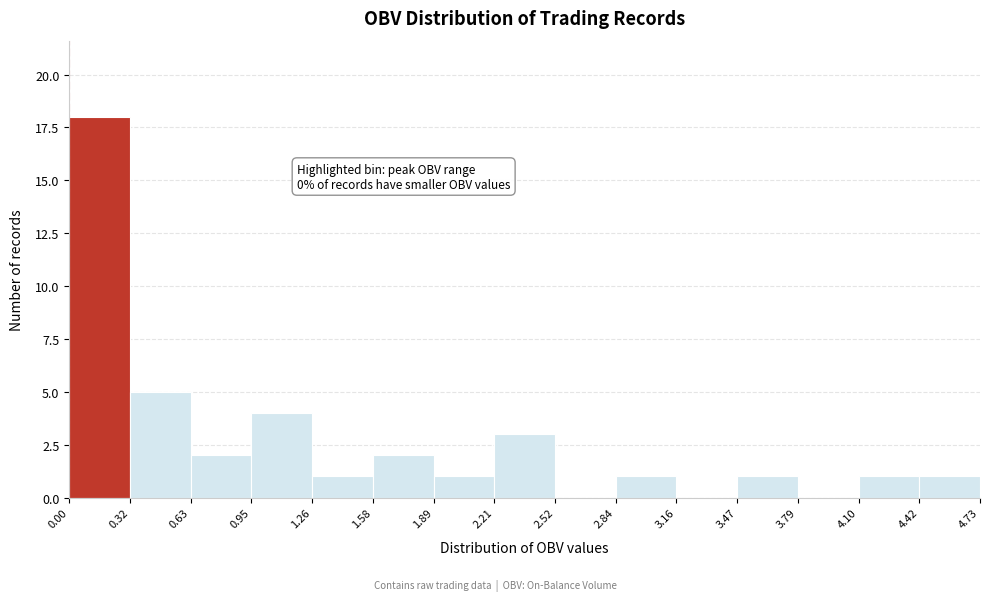

Over which range of the x-axis is the bar tallest?

0.00 to 0.32